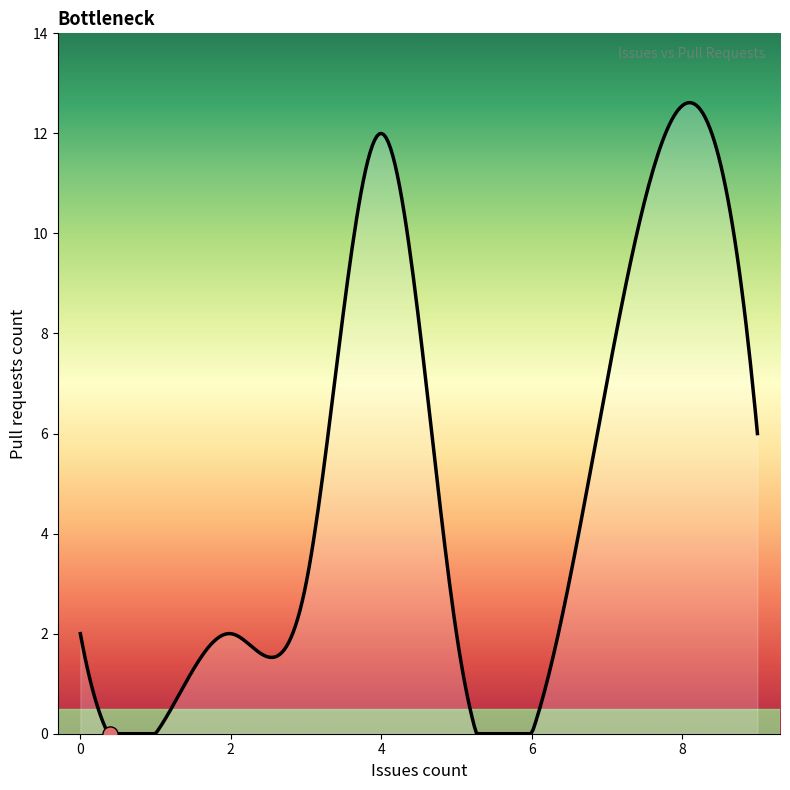

What is the difference between the maximum and minimum values?

12.6